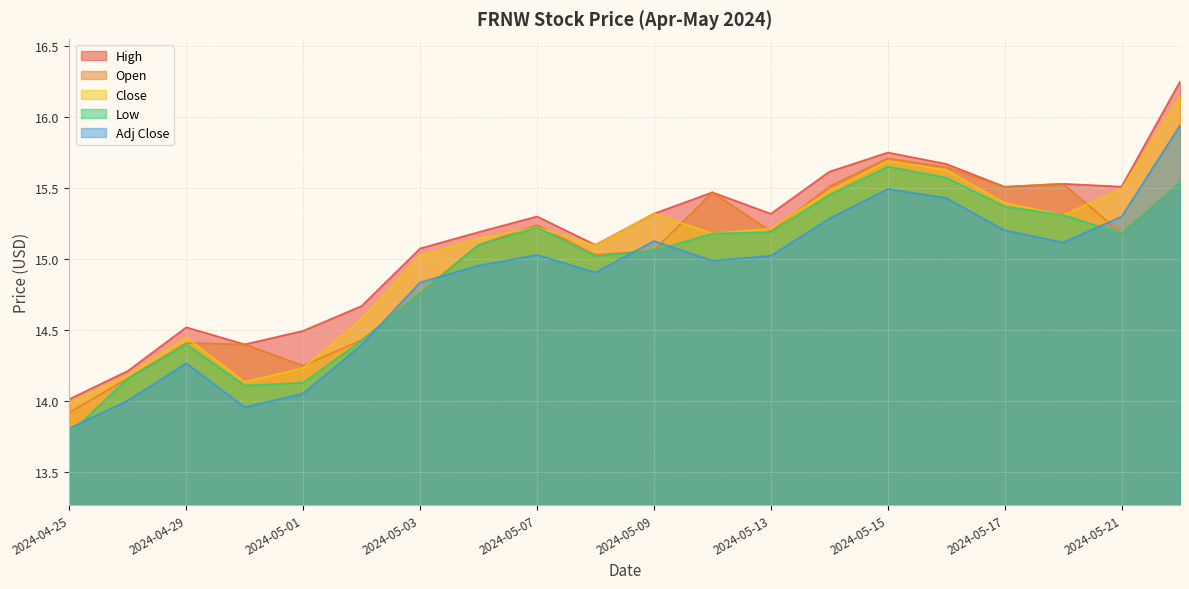

What is the difference between the highest and lowest values at 2024-05-16?

0.2